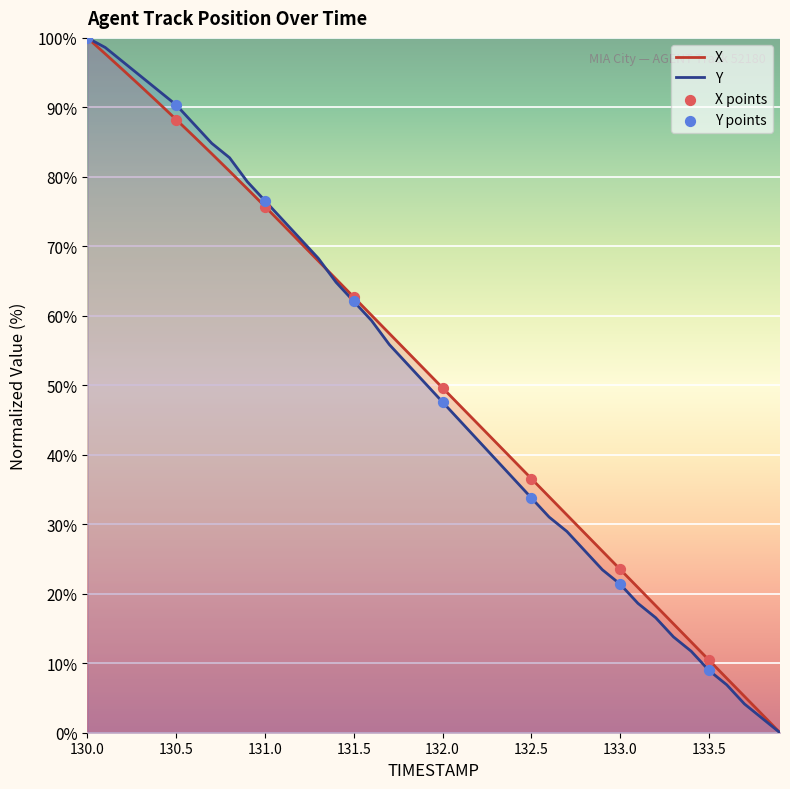

Which series has the largest total across all categories?

X